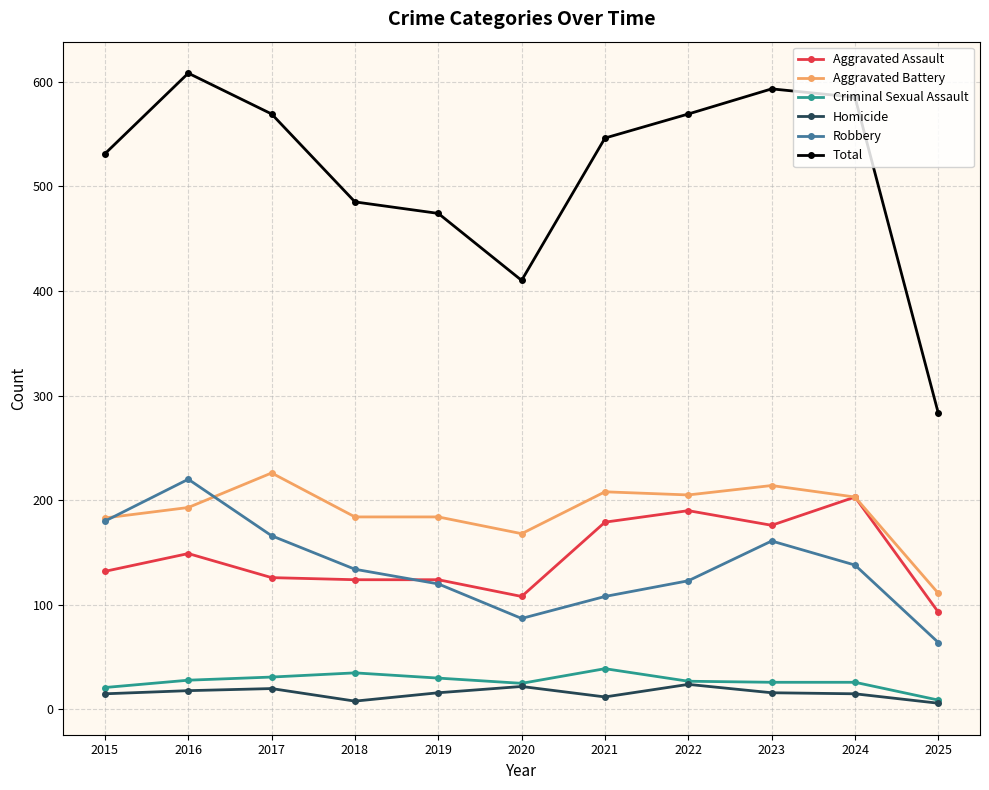

Where is the first local maximum for Aggravated Battery?

2017